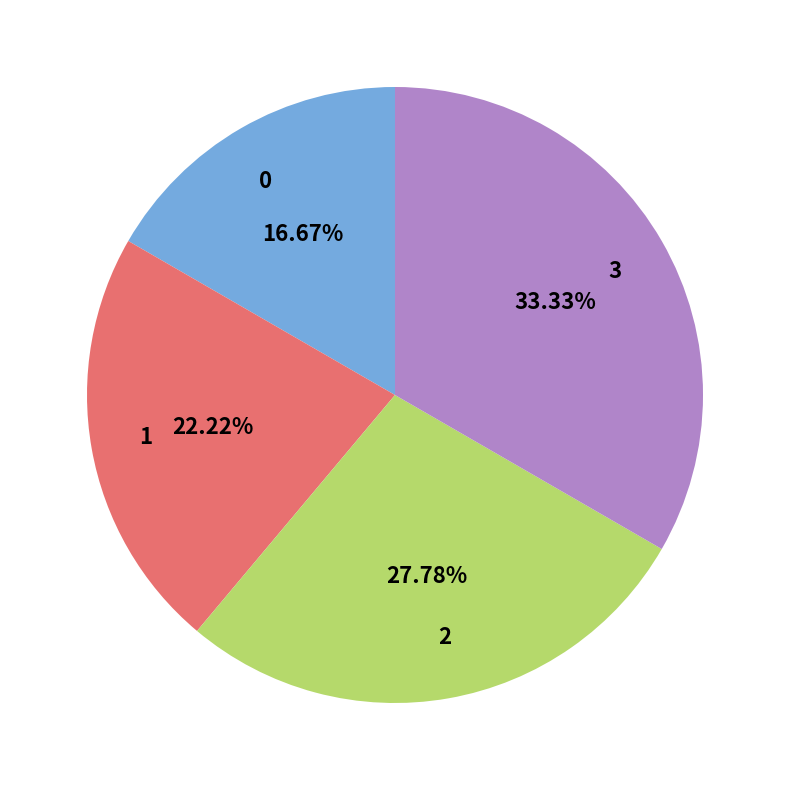

What is the total percentage of 0 and 1?

38.9%